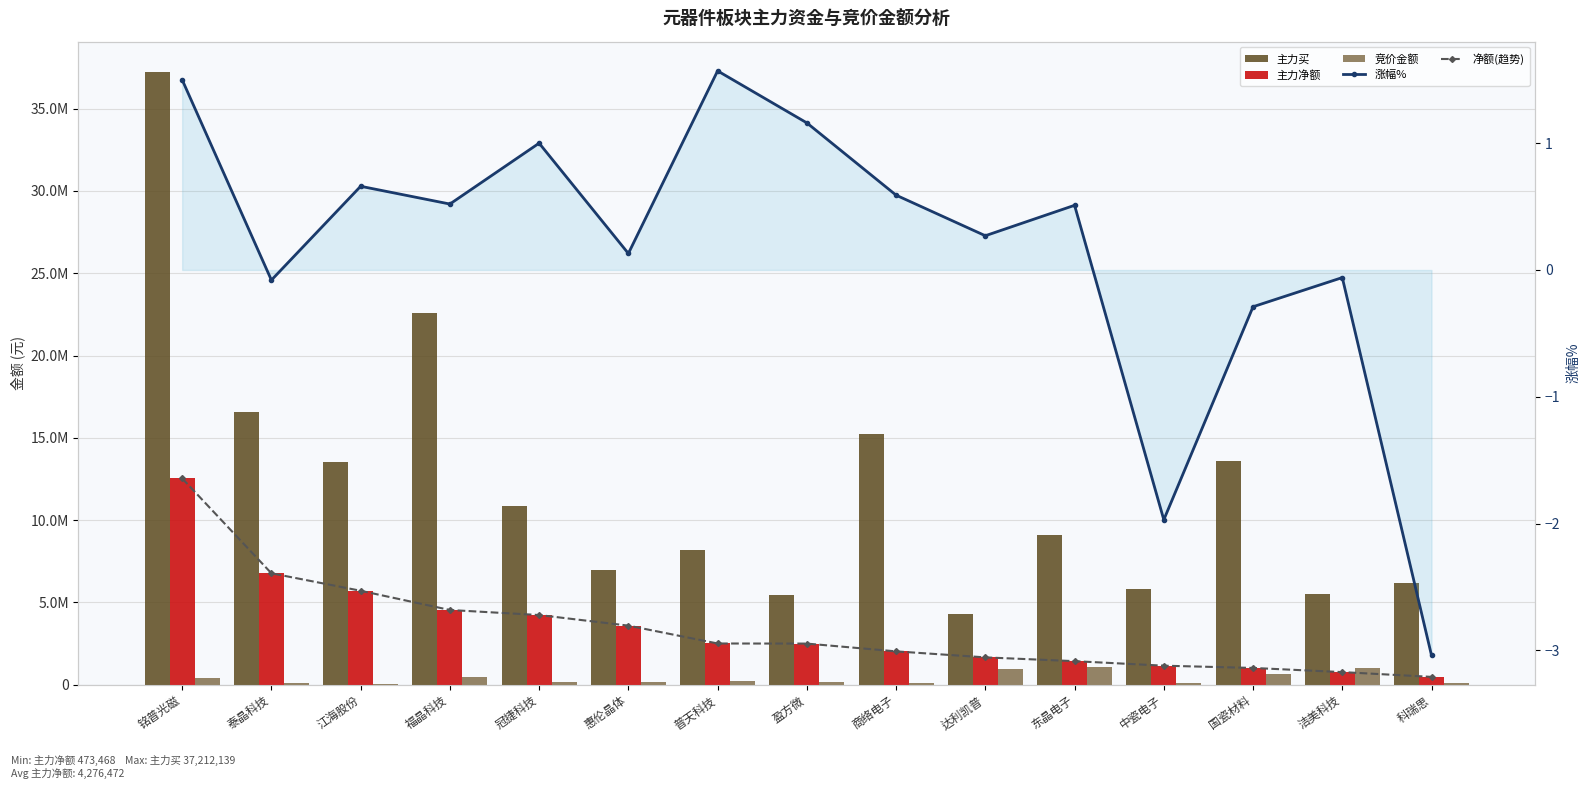

What is the difference between the 涨幅% values at 惠伦晶体 and 东晶电子?

0.4